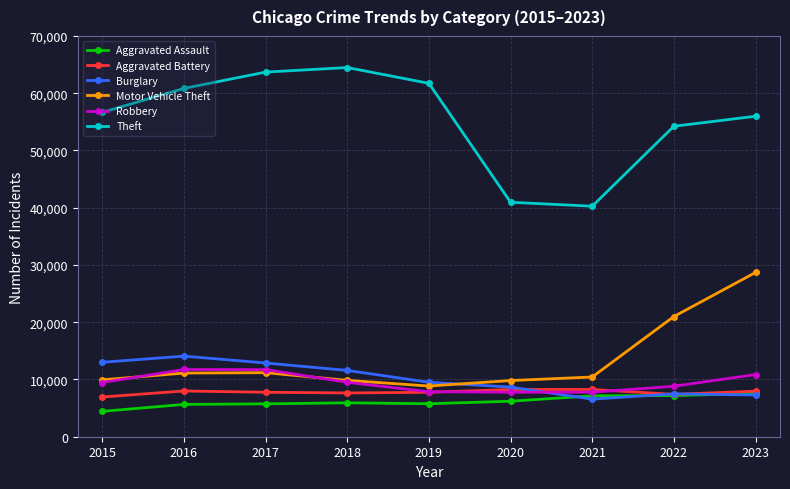

Which series changed the most between 2017 and 2018?

Robbery